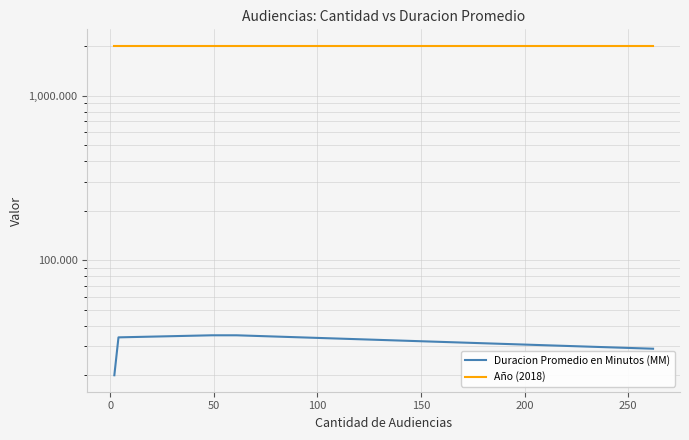

What is the difference between the highest and lowest values at 50?

1983